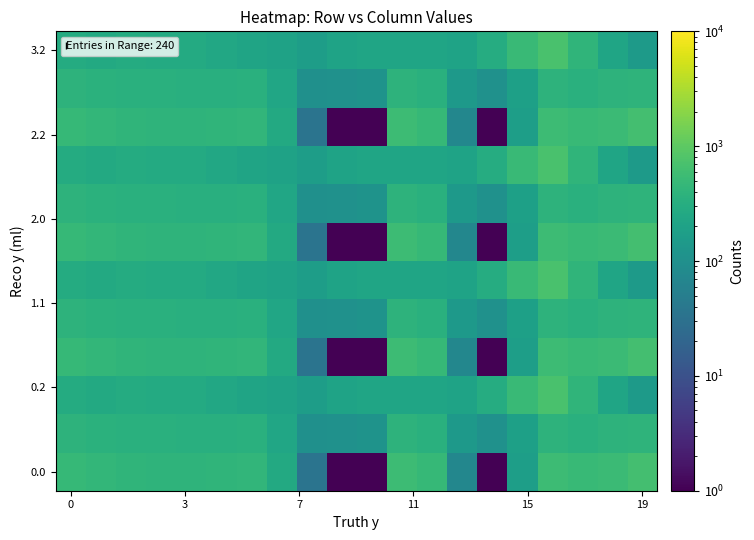

Count the number of data series in this chart.

12